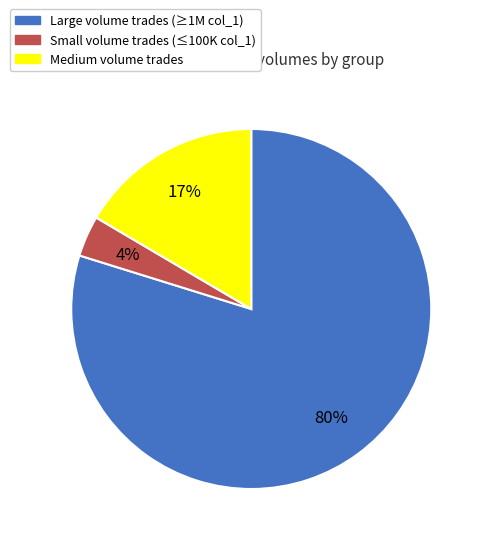

Is the sum of Small volume trades (≤100K col_1) and Large volume trades (≥1M col_1) greater than half?

Yes